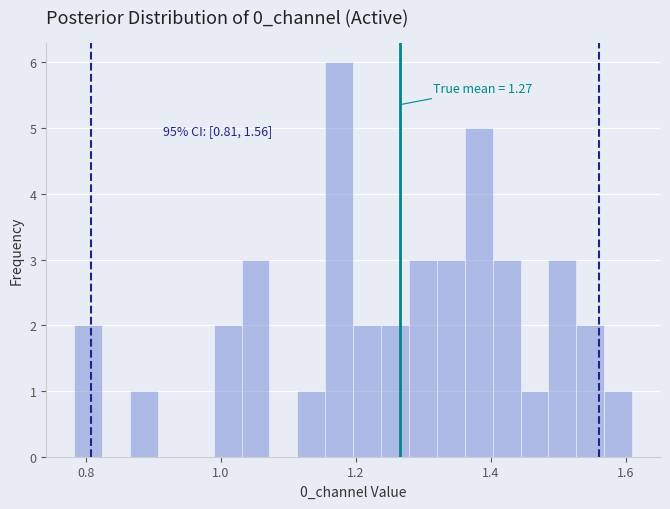

Around what value on the x-axis is the tallest bar? Give the approximate position of its centre, as read against the axis.

1.18